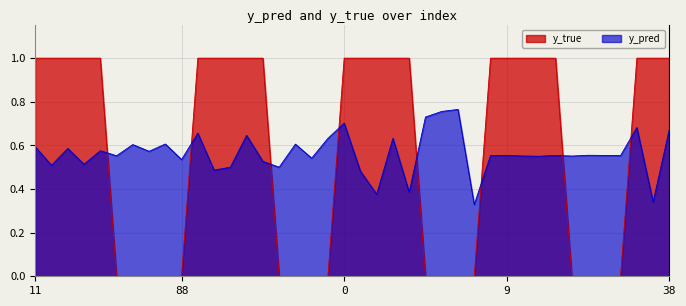

What is the label of the 34th point from the right?

51